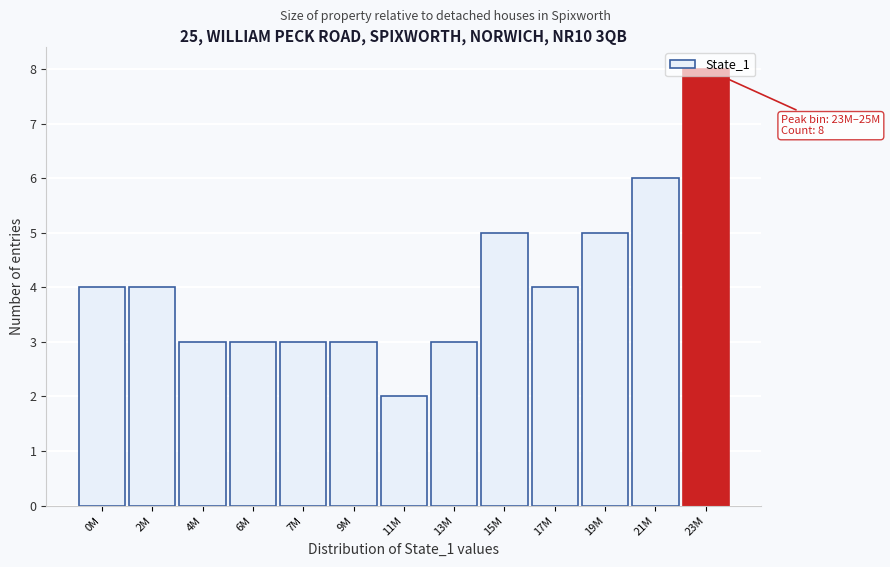

At which category does the chart reach its peak across all series?

23M